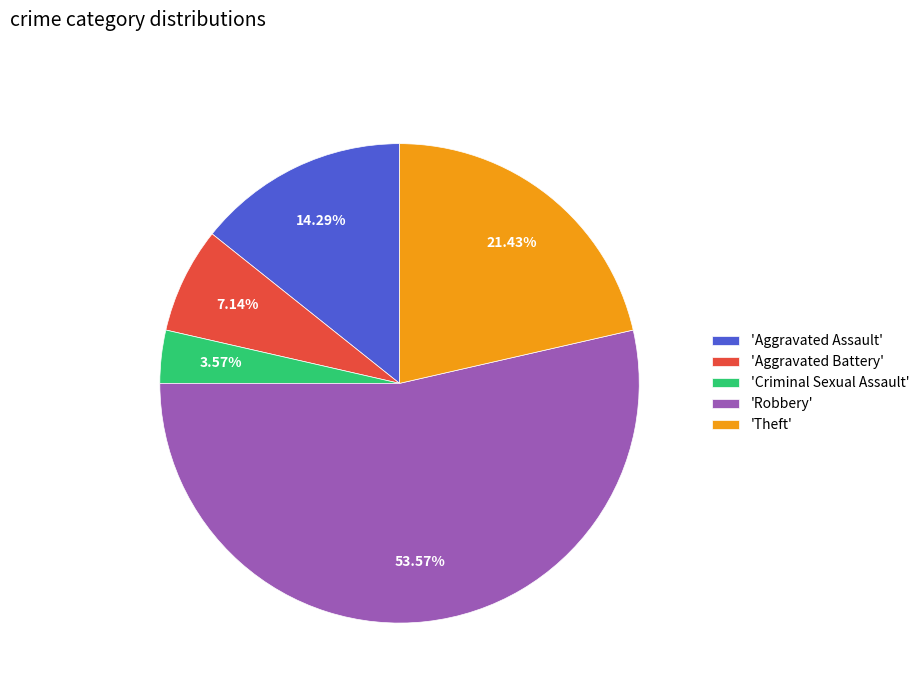

Approximately how many times larger is the value at 'Aggravated Assault' compared to 'Criminal Sexual Assault'?

4.0